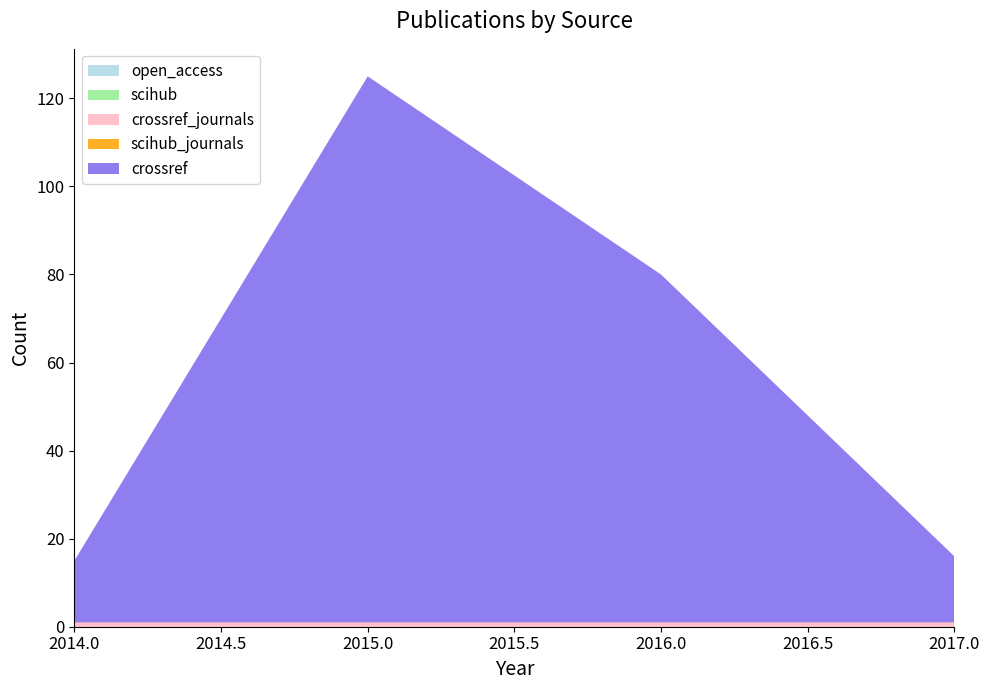

Reading left to right, extract all data points from this chart.

open_access: 0	0	0	0
scihub: 0	0	0	0
crossref_journals: 1	1	1	1
scihub_journals: 0	0	0	0
crossref: 14	124	79	15